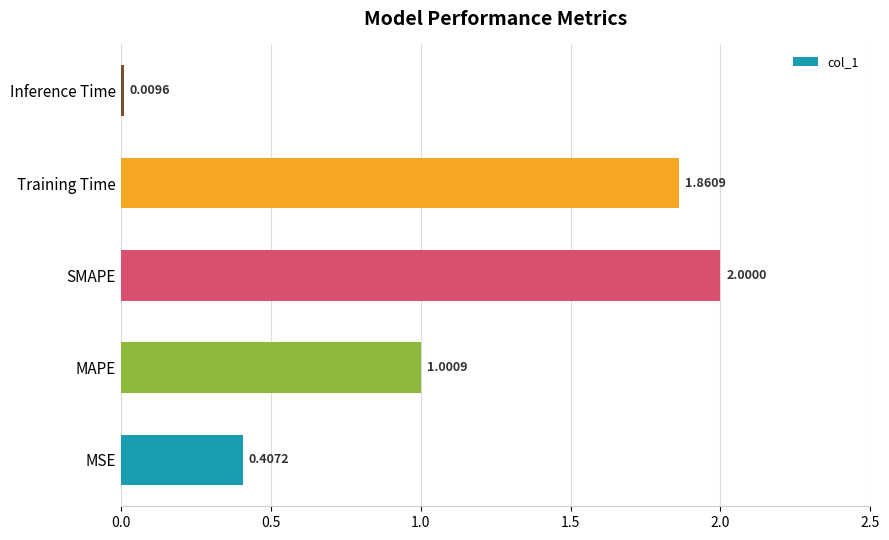

How many bars are there in total?

5